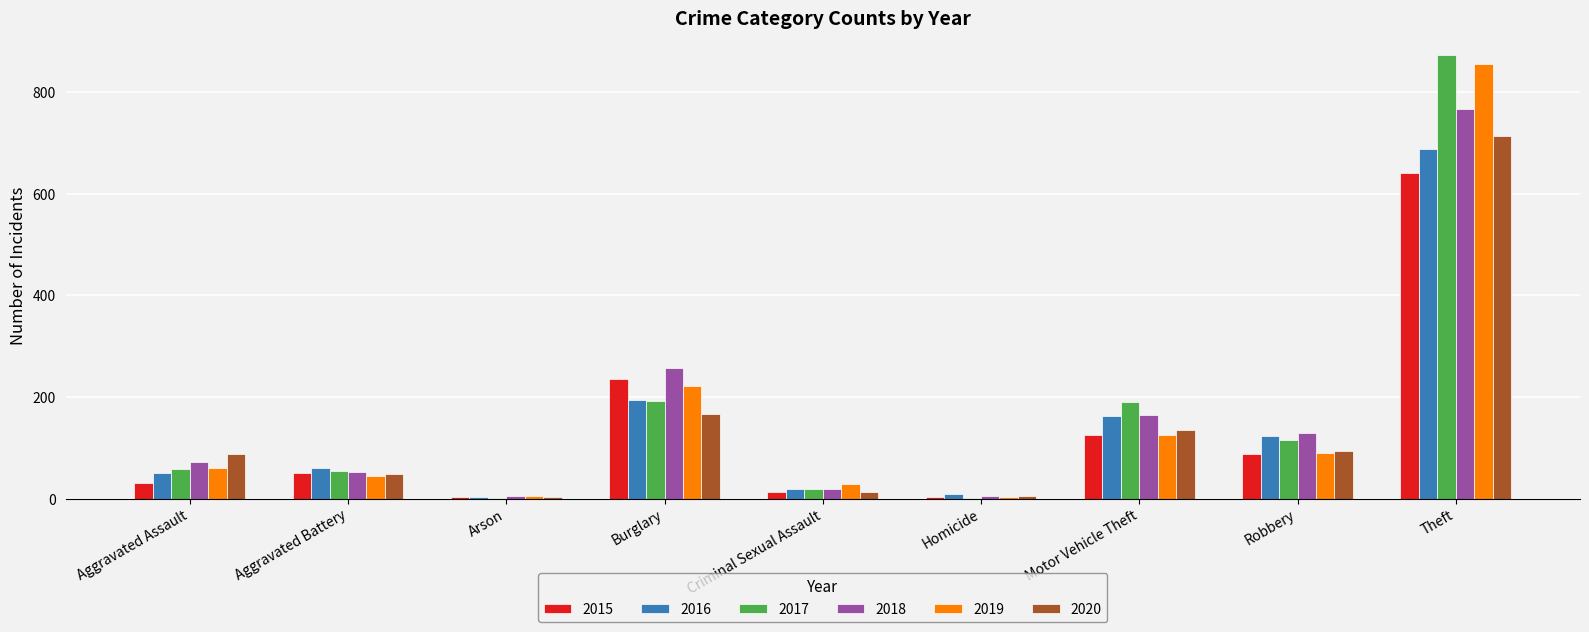

What is the maximum value for 2017?

873